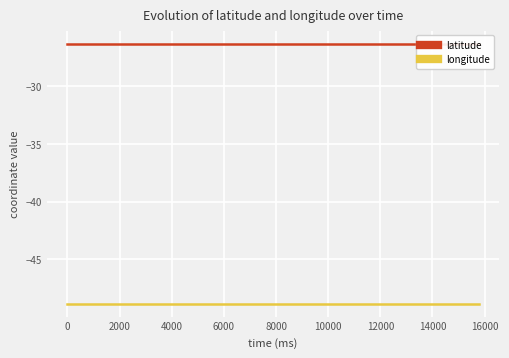

True or false: latitude and longitude intersect in this chart.

False